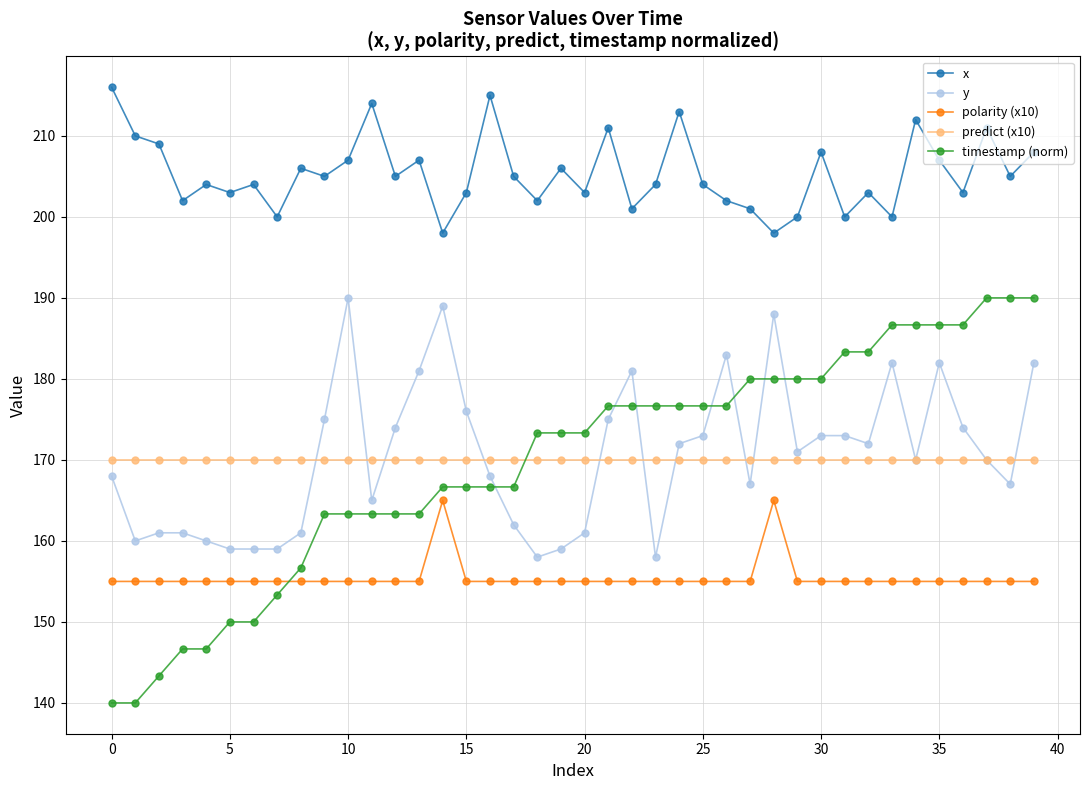

Which series has the largest range (max minus min)?

timestamp (norm)